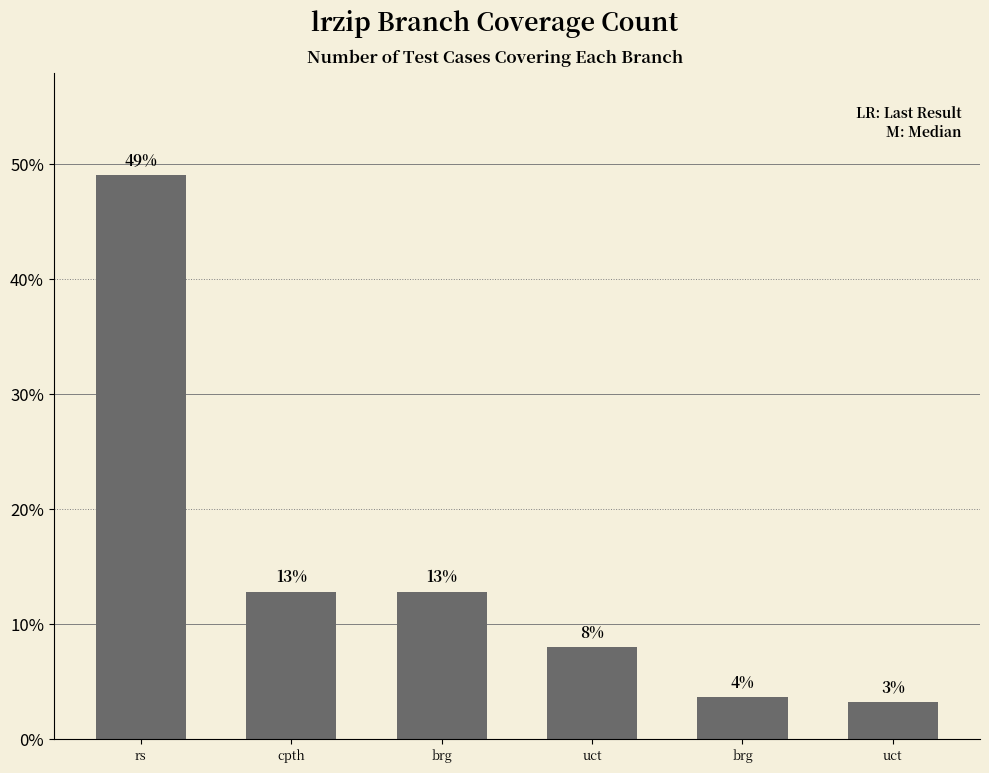

The value at cpth is 17.2. True or false?

False